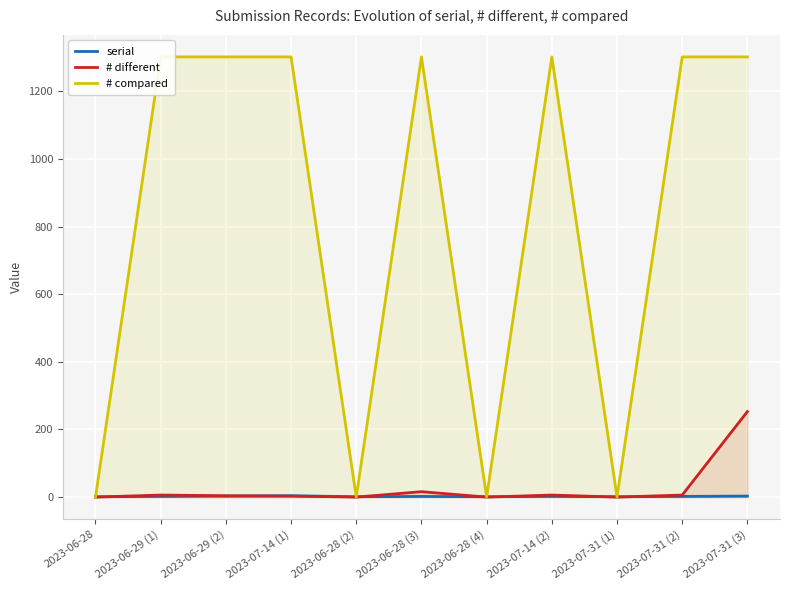

At which label does serial reach its peak?

2023-07-14 (1)